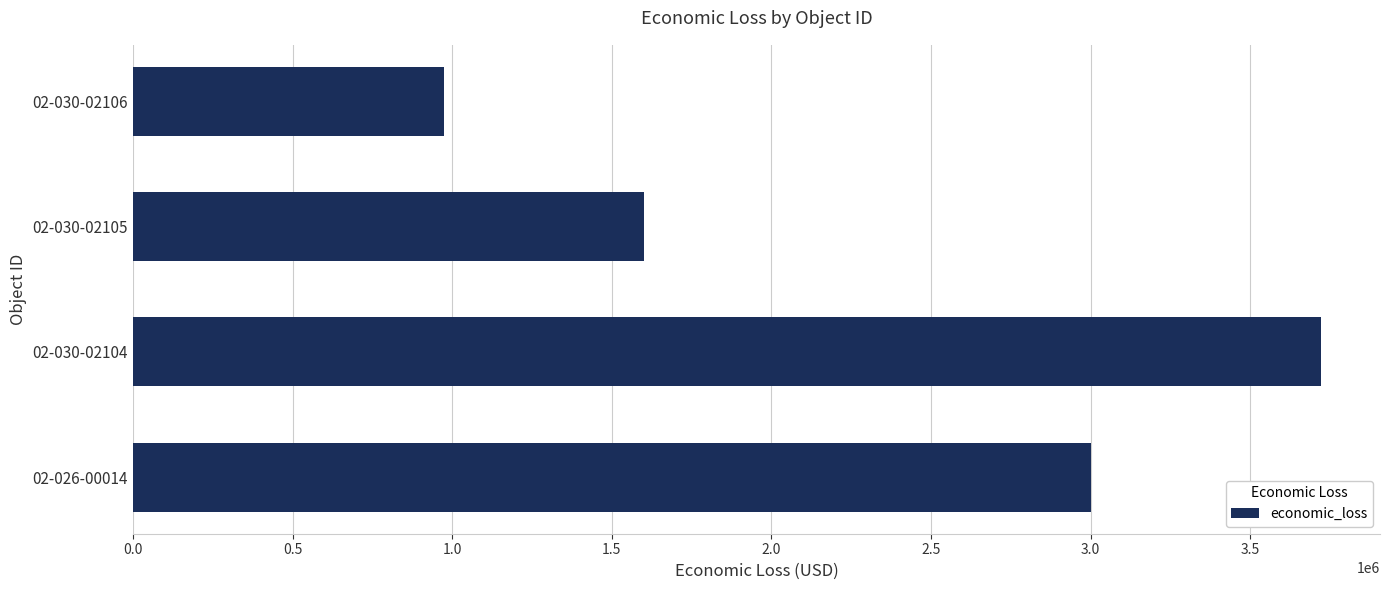

Rank the categories by value from highest to lowest.

02-030-02104, 02-026-00014, 02-030-02105, 02-030-02106